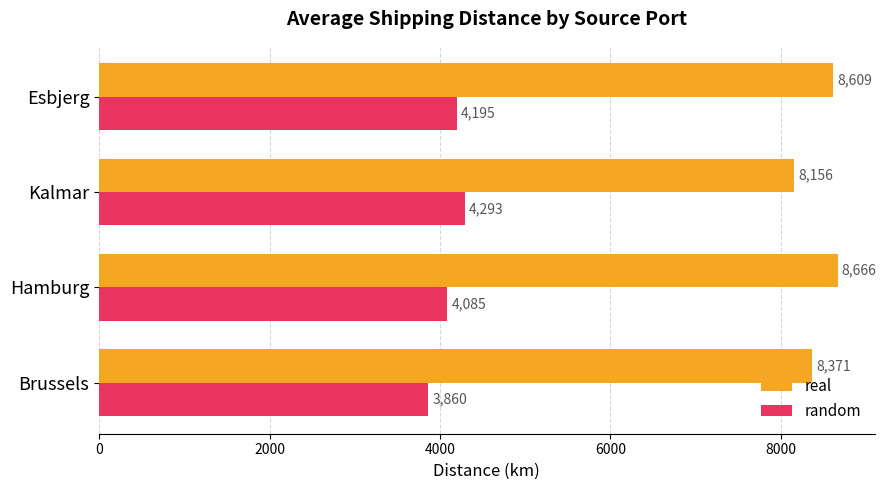

True or false: random has a value of 4194.7 at Esbjerg.

True